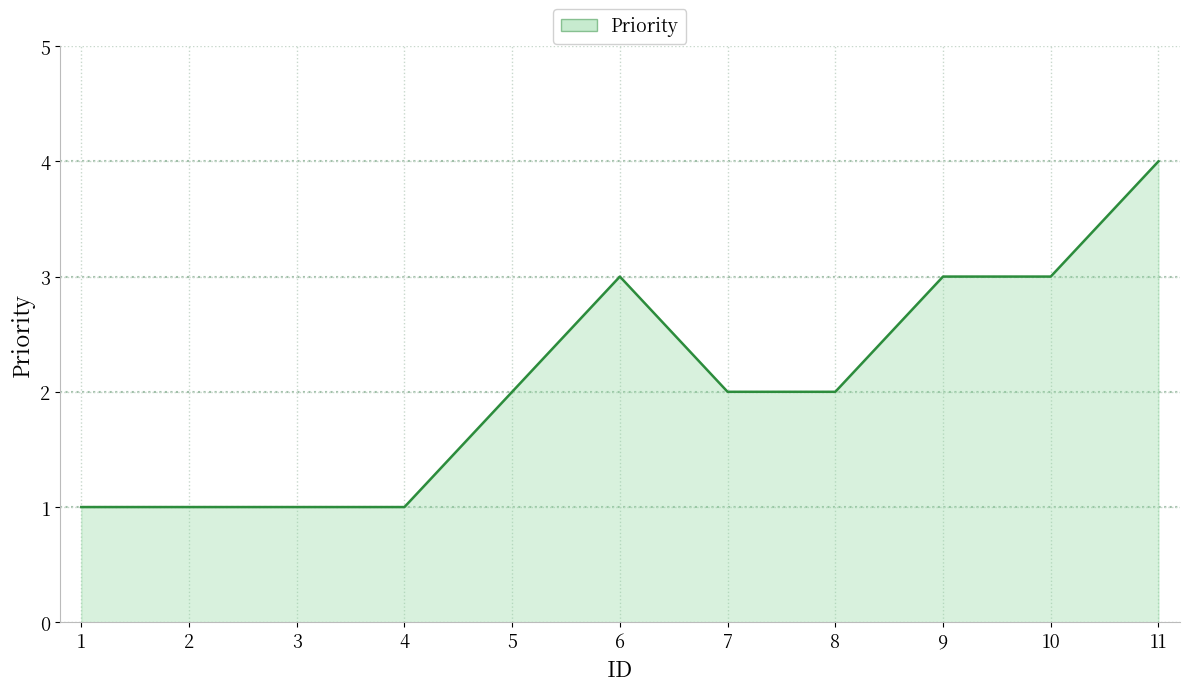

Reading left to right, extract all data points from this chart.

1	1	1	1	2	3	2	2	3	3	4